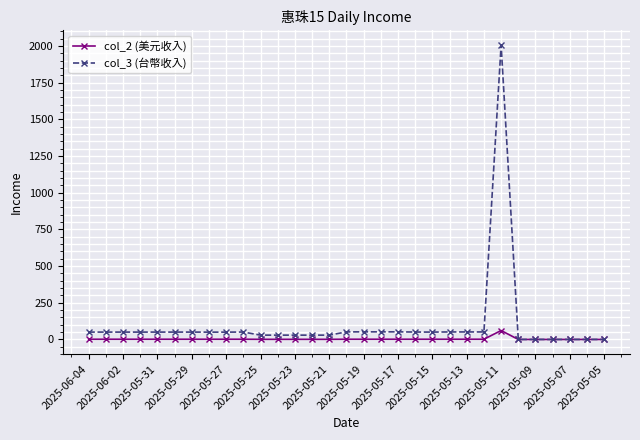

How many values in the col_2 (美元收入) series are below 1?

11